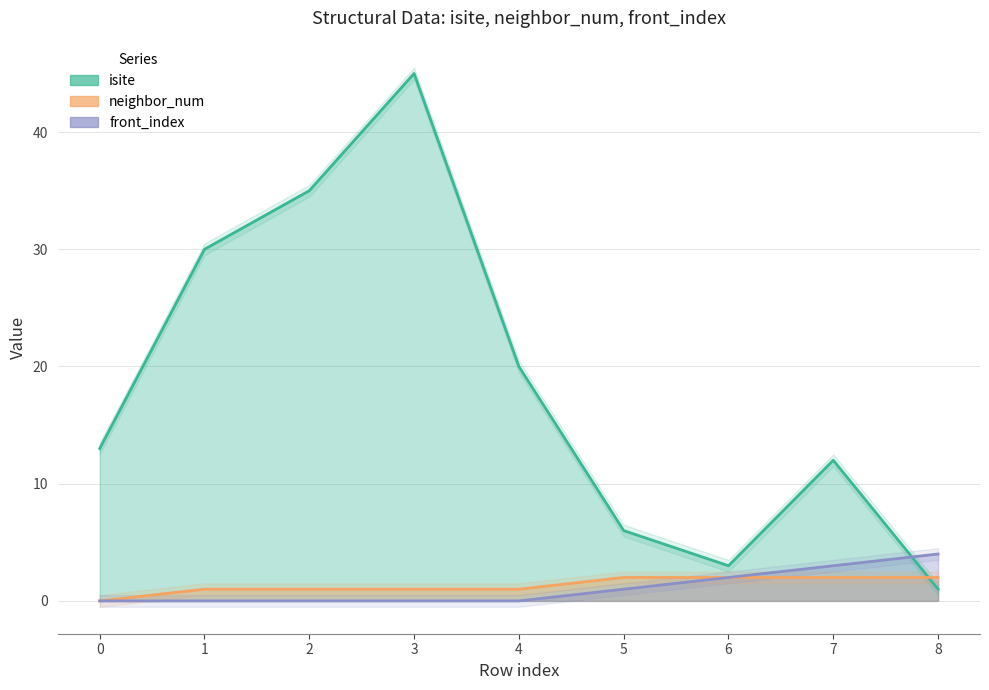

At which label is isite closest to 23?

4